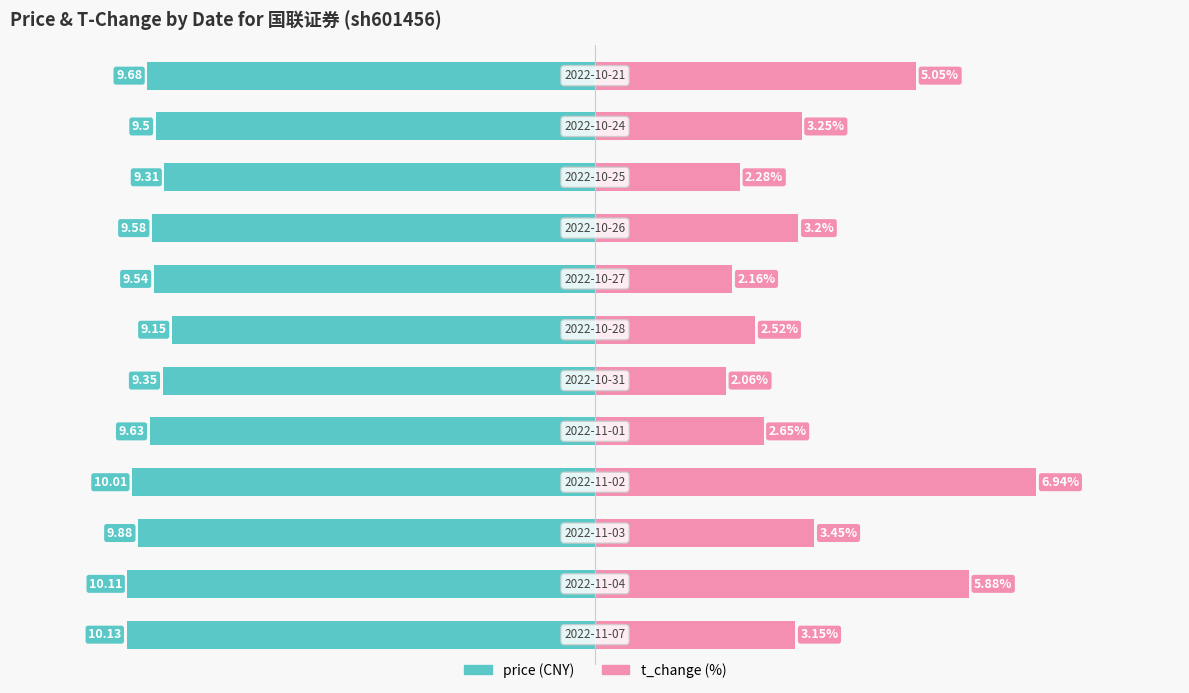

At how many categories does at least one series exceed 0?

12